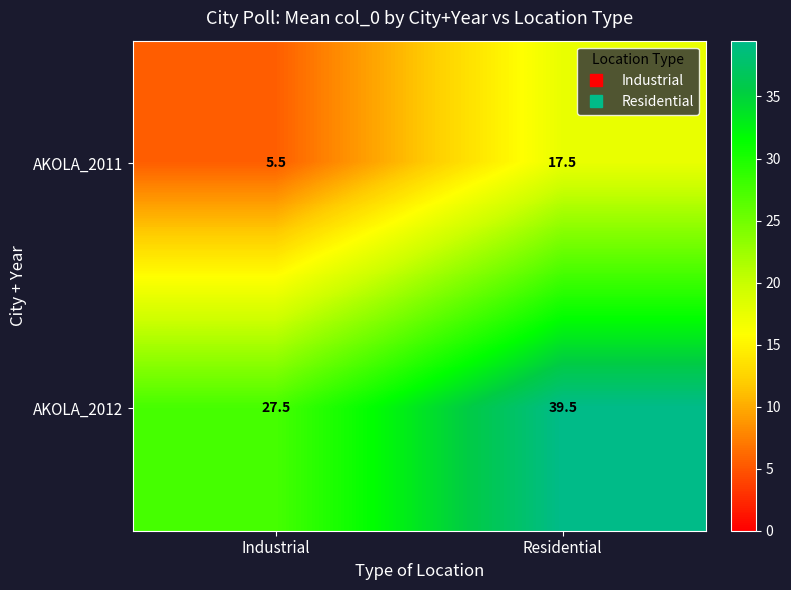

What value does the AKOLA_2012 series have at Industrial?

27.5